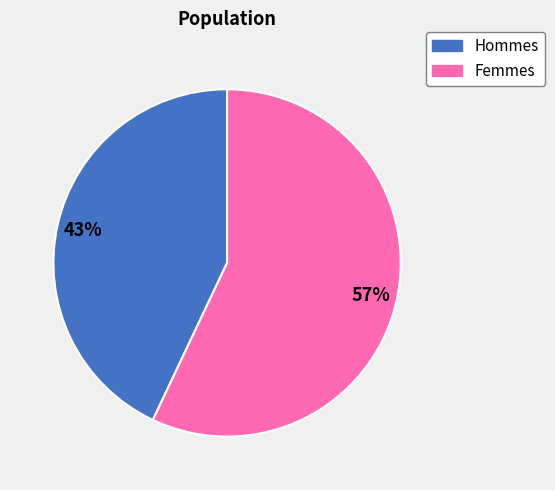

To the nearest percent, what is the average slice percentage?

50%